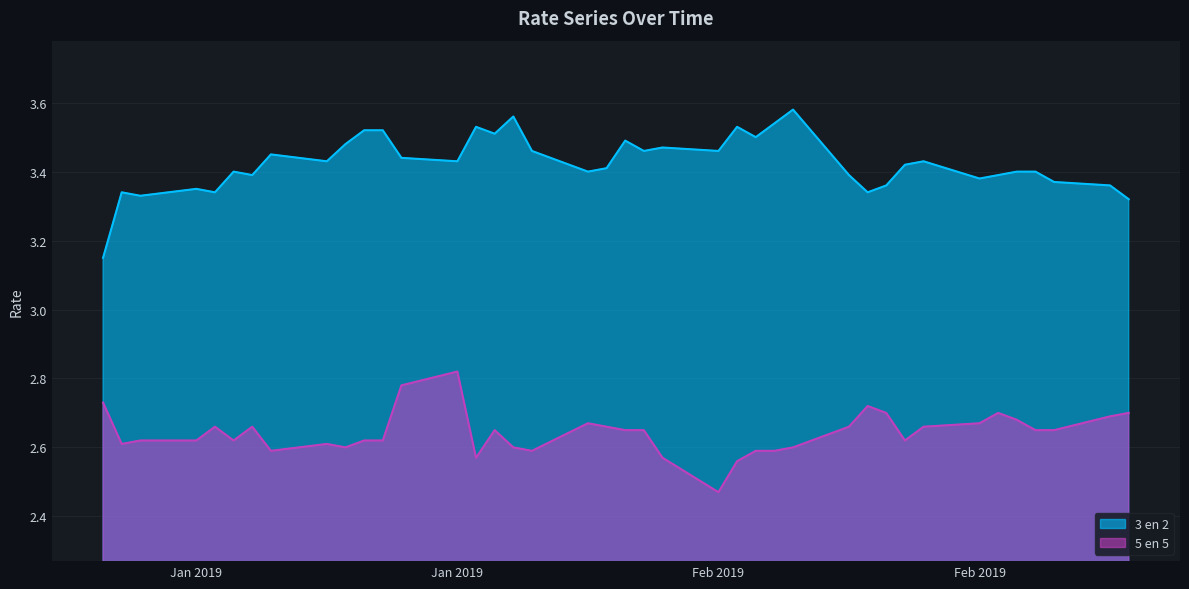

Read the 5 en 5 value at 30-01-2019.

2.6